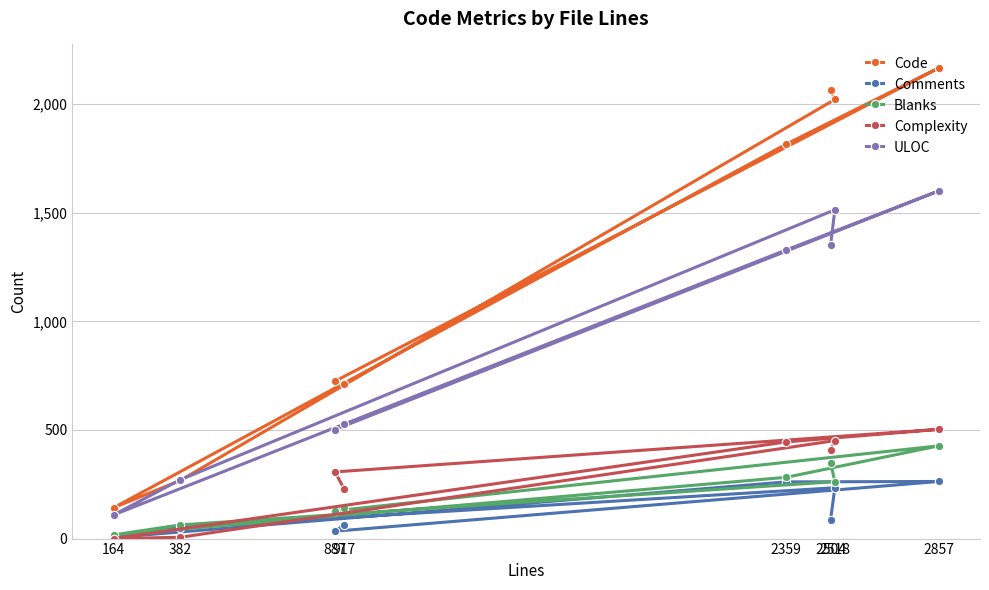

How many lines are shown in the chart?

5